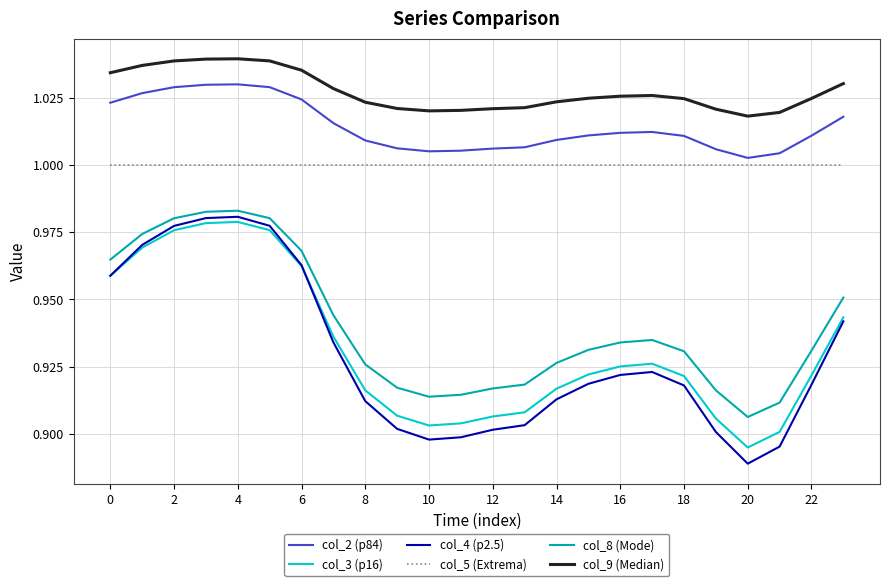

Which series has the largest range (max minus min)?

col_4 (p2.5)